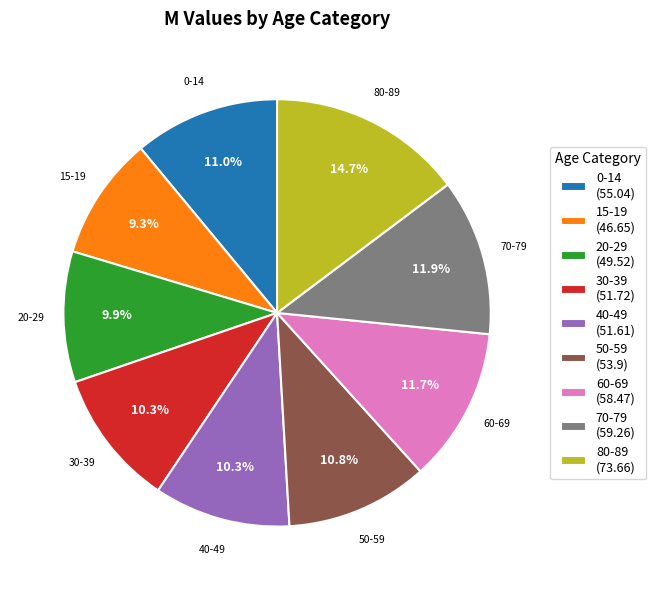

Is it true that 40-49 is 10% of the pie?

True